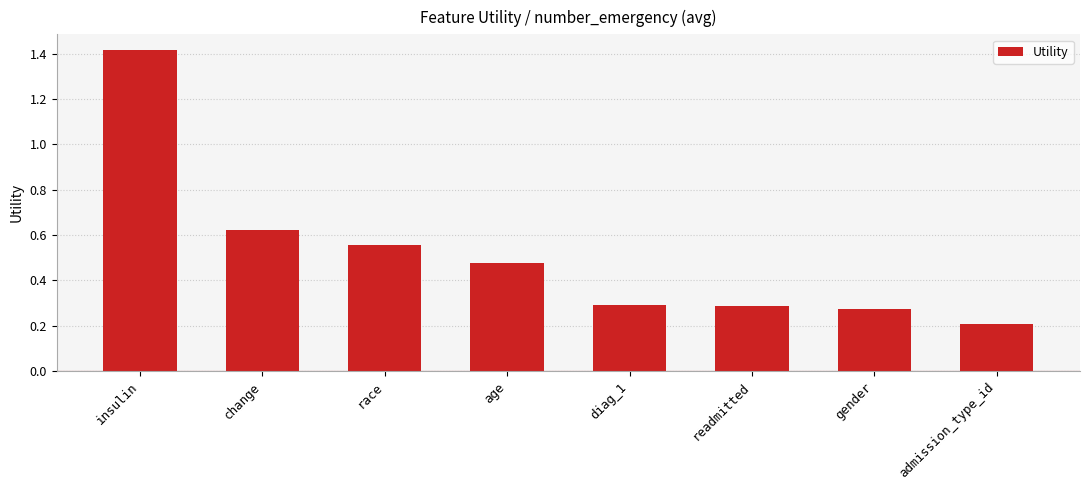

What is the sum of the values at admission_type_id and change?

0.8